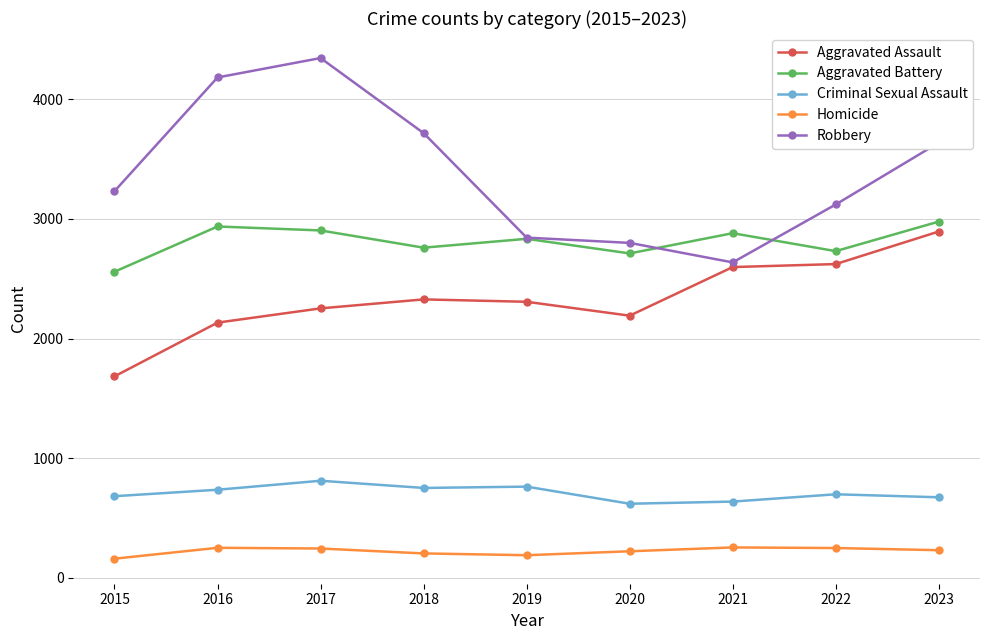

The Criminal Sexual Assault series shows 1087 at 2018. True or false?

False